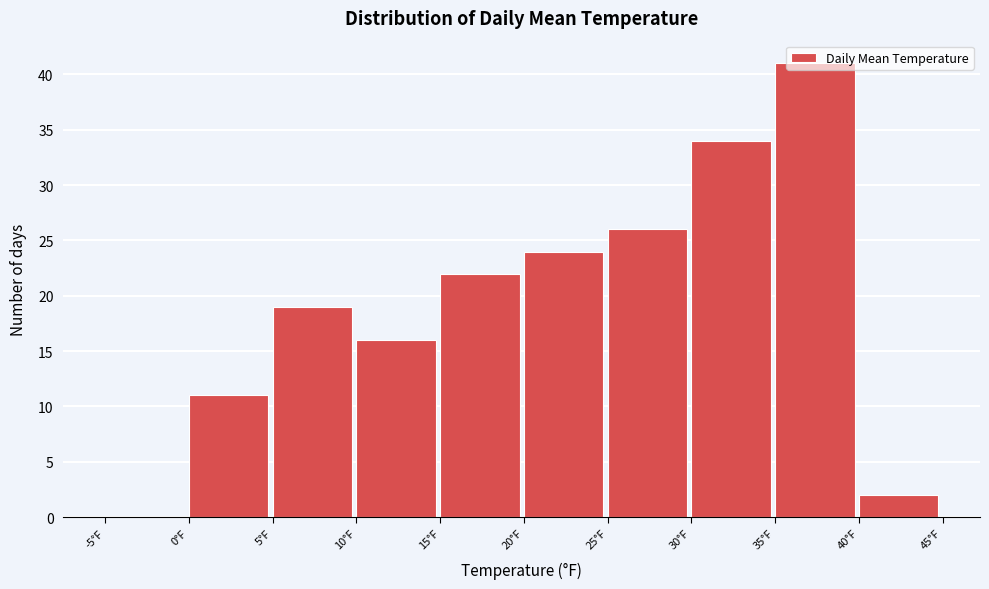

Reading left to right, list every bar in this chart as the range it spans on the x-axis followed by its height. The values are not printed on the chart, so give them approximately, as read against the axis.

-5 to 0: 0
0 to 5: 11
5 to 10: 19
10 to 15: 16
15 to 20: 22
20 to 25: 24
25 to 30: 26
30 to 35: 34
35 to 40: 41
40 to 45: 2